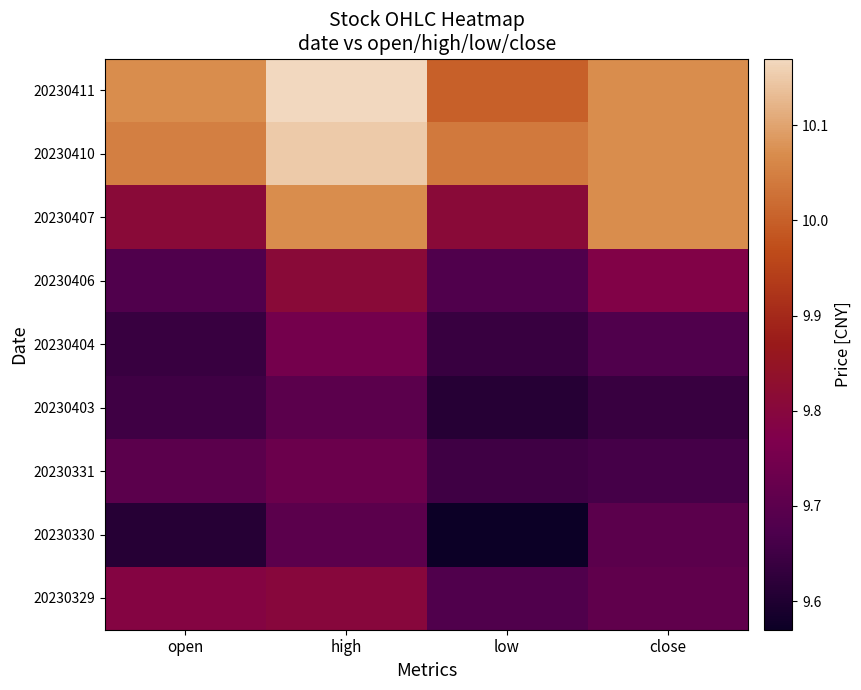

Between low and open, which is larger?

open